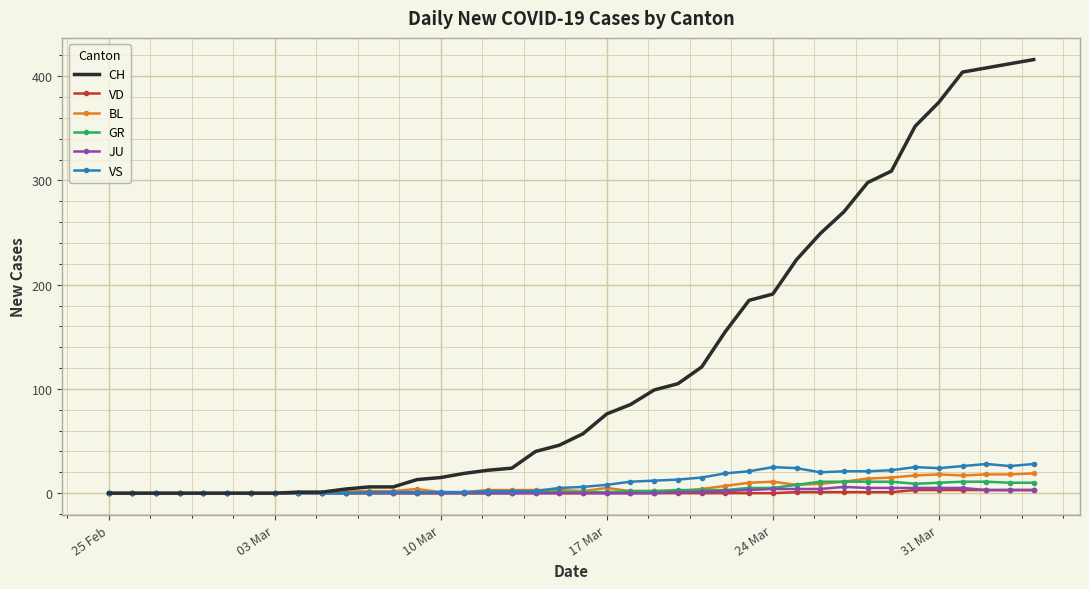

What is the average value of the GR series?

4